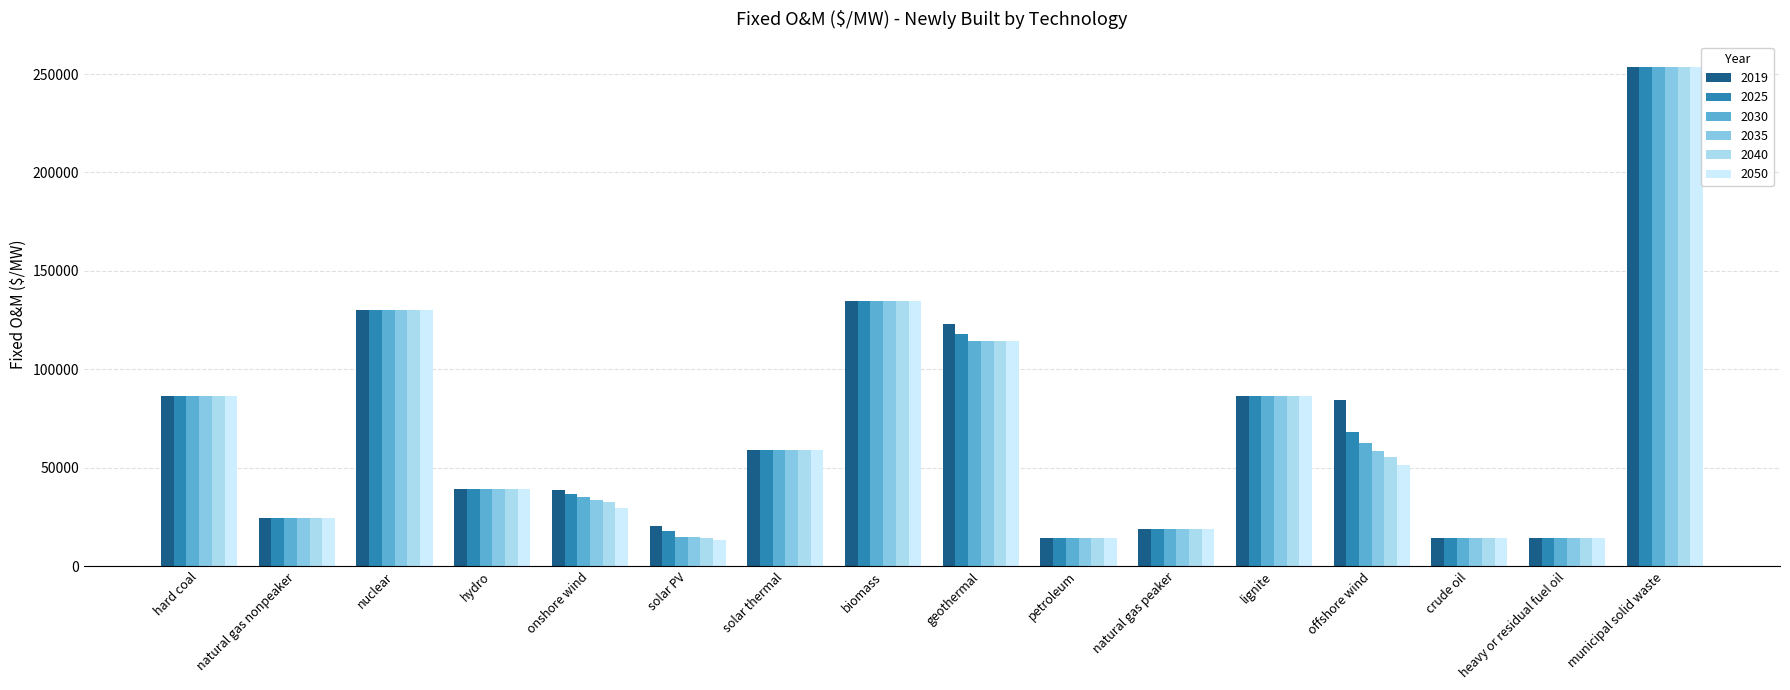

What is the sum of all 2025 values?

1115573.4